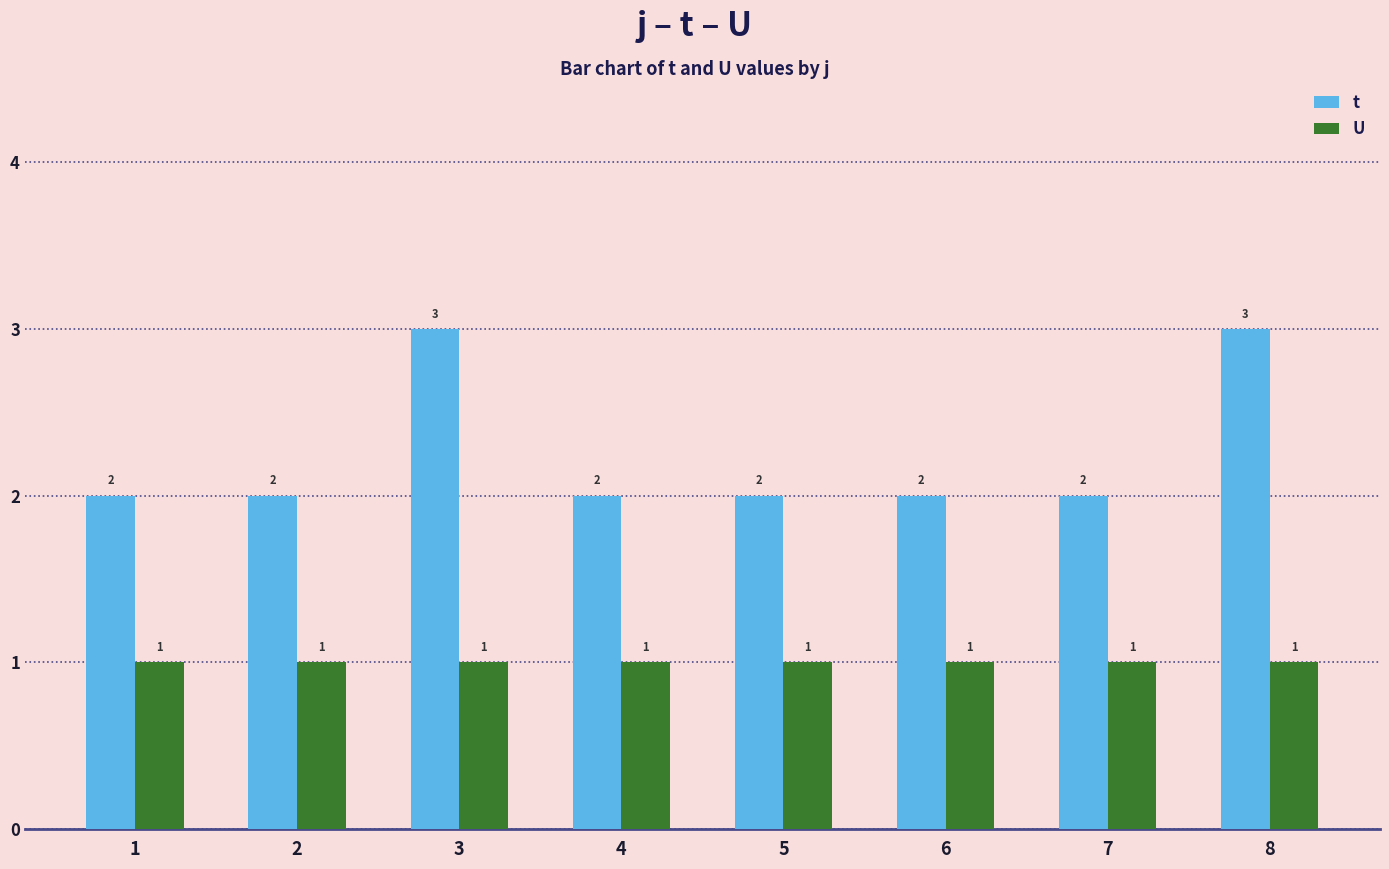

Which series has the largest range (max minus min)?

t